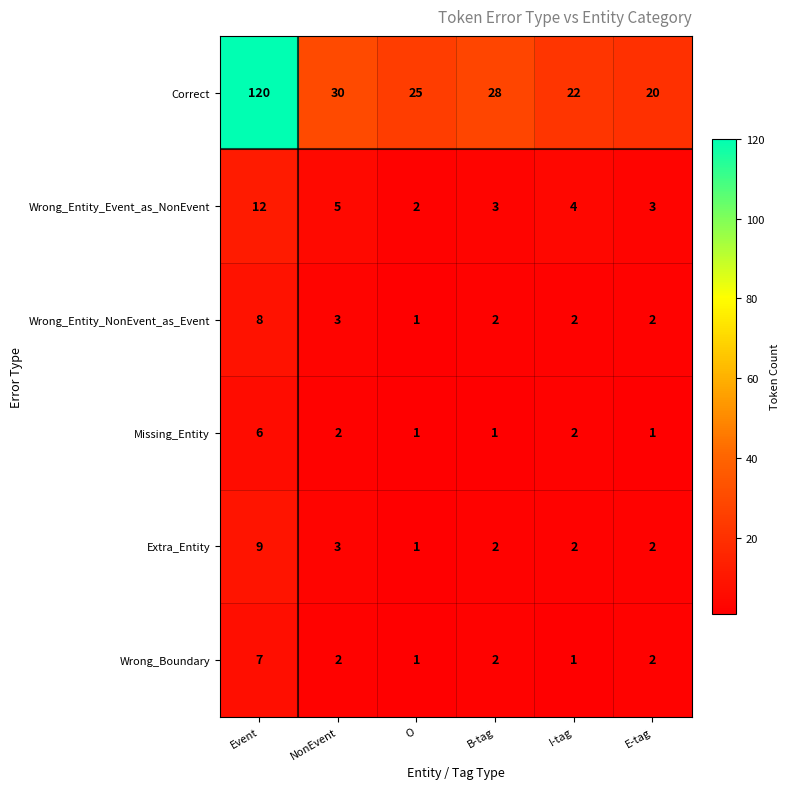

List the series in order of their peak value, highest first.

Correct, Wrong_Entity_Event_as_NonEvent, Extra_Entity, Wrong_Entity_NonEvent_as_Event, Wrong_Boundary, Missing_Entity